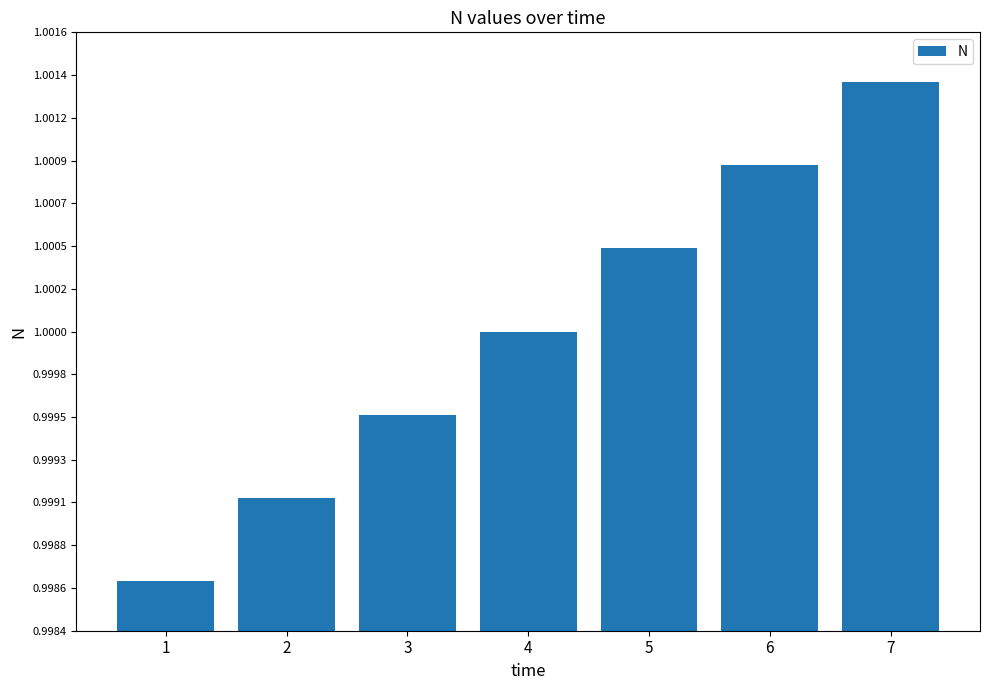

What is the sum of the values at 6 and 2?

2.0